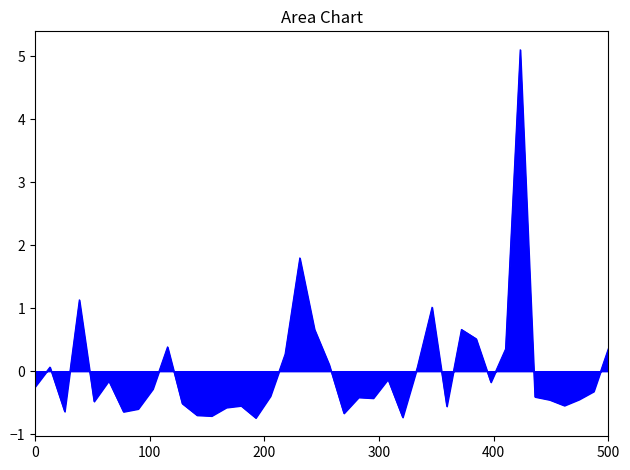

Count the number of values greater than 0.

14